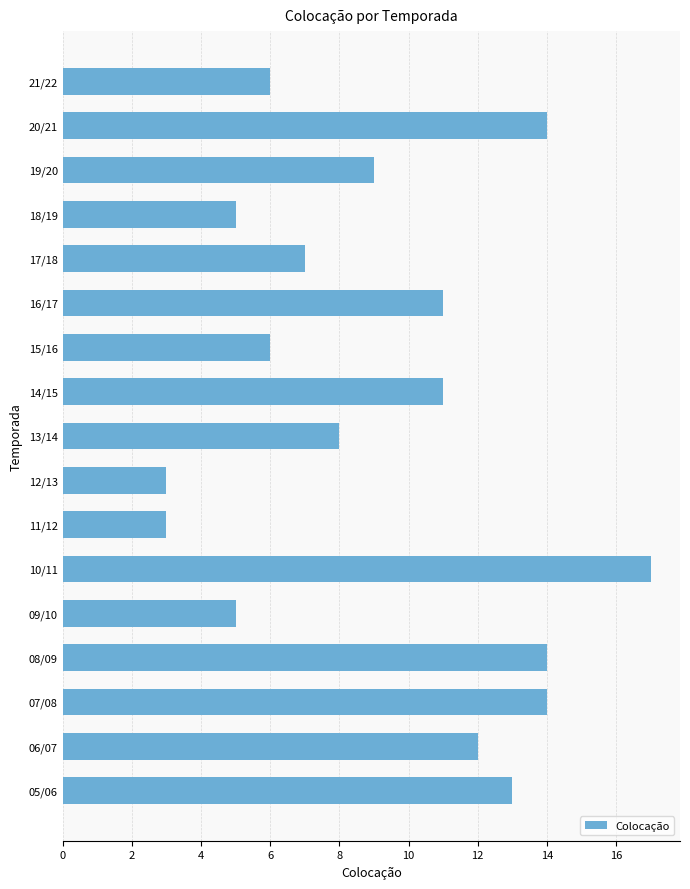

What is the difference between the maximum and minimum values?

14